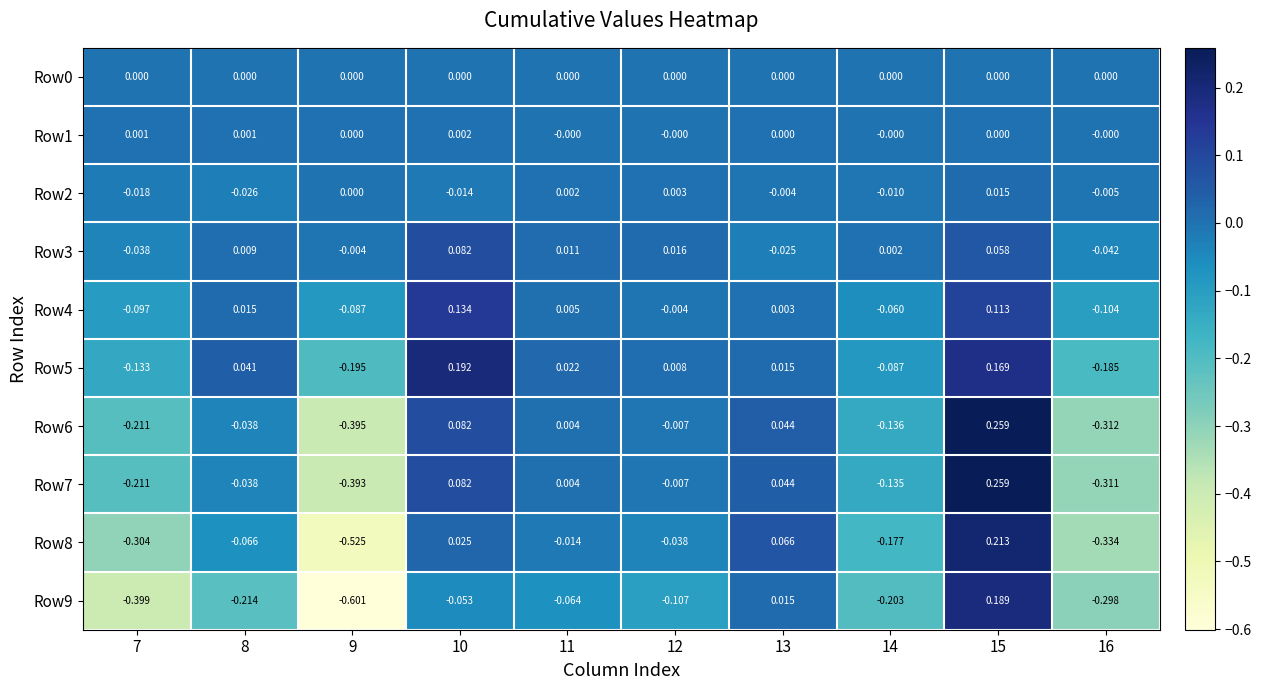

How many data points does each series have?

10